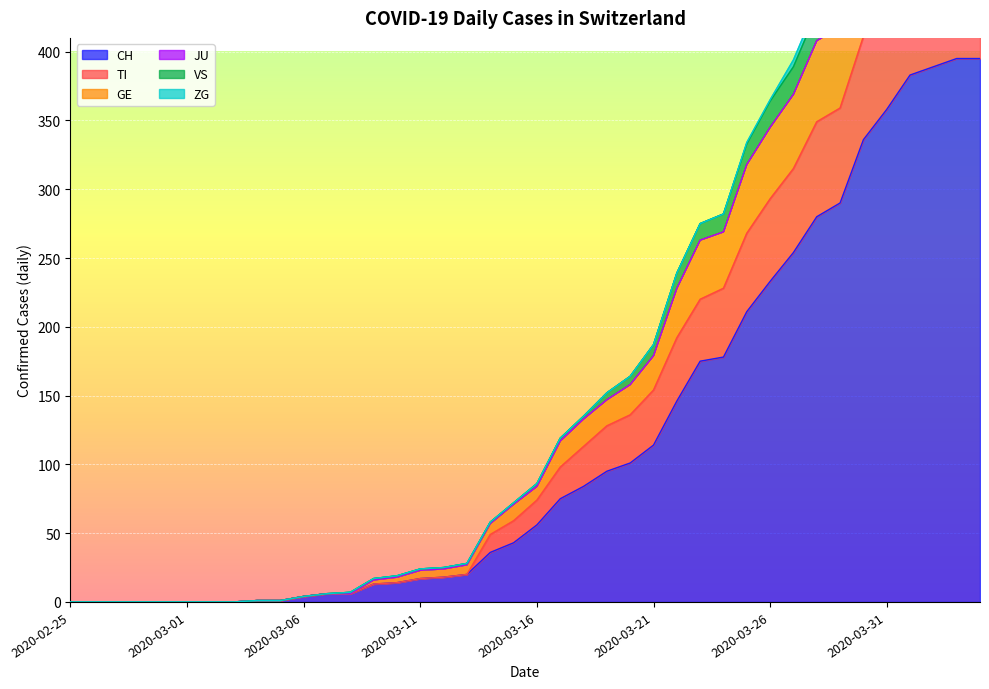

At which category does the chart reach its peak across all series?

2020-04-03